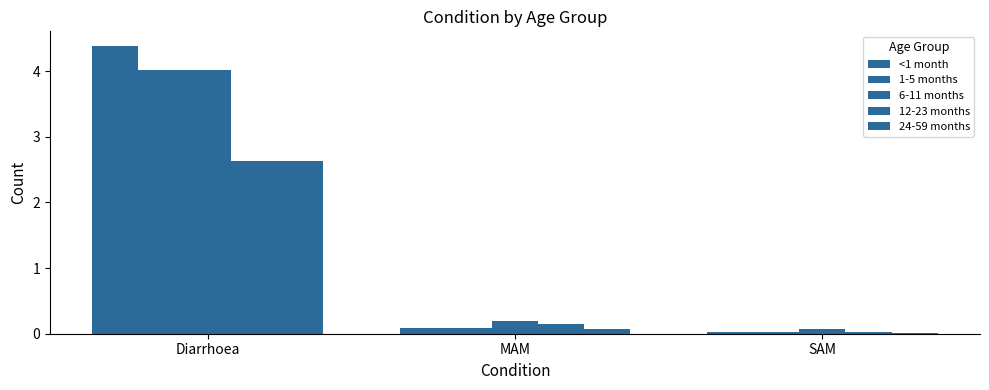

Reading left to right, what are all the values shown in this chart?

<1 month: Diarrhoea=4.4	MAM=0.1	SAM=0.0
1-5 months: Diarrhoea=4.0	MAM=0.1	SAM=0.0
6-11 months: Diarrhoea=4.0	MAM=0.2	SAM=0.1
12-23 months: Diarrhoea=2.6	MAM=0.1	SAM=0.0
24-59 months: Diarrhoea=2.6	MAM=0.1	SAM=0.0